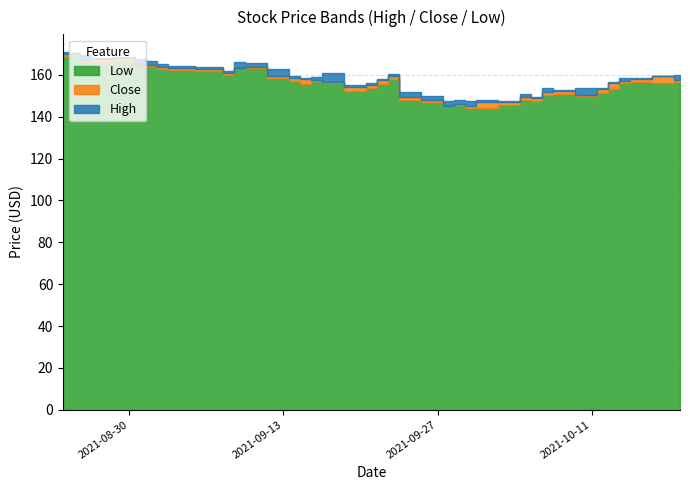

Reading left to right, transcribe all the data shown in this chart.

High: 170.9	170.7	169.5	168.1	168.4	167.7	166.6	165.4	164.2	163.9	162.1	166.1	165.7	162.9	159.4	158.3	159.0	161.0	155.3	156.1	158.0	160.3	151.9	149.9	147.5	147.9	147.5	148.0	147.6	151.0	149.5	153.7	152.9	153.6	153.6	156.7	158.5	158.3	159.5	159.9
Close: 170.0	169.8	166.9	167.6	168.0	164.7	164.6	163.7	163.3	162.6	160.7	163.3	163.6	159.5	158.8	157.9	157.6	156.4	154.2	155.0	157.4	159.6	149.6	148.0	145.3	146.0	145.2	147.1	147.1	149.5	148.8	151.9	152.5	150.3	153.4	156.3	157.1	158.0	159.4	157.8
Low: 168.9	169.5	166.3	166.3	166.6	164.2	164.1	162.8	162.2	161.9	159.8	163.2	163.4	158.3	157.1	155.7	157.2	156.1	152.3	153.6	155.6	158.3	148.0	147.3	145.0	145.7	144.4	144.4	145.8	147.8	147.5	150.3	150.7	150.1	151.3	153.2	156.2	156.6	155.9	156.8